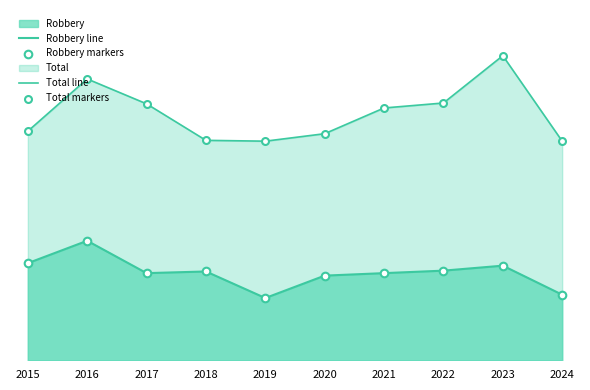

At how many categories does at least one series exceed 101?

10